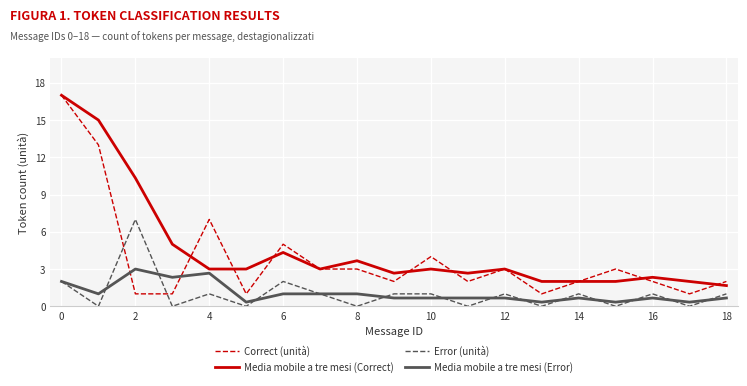

Which series ends up on top after the final intersection of Media mobile a tre mesi (Error) and Correct (unità)?

Correct (unità)